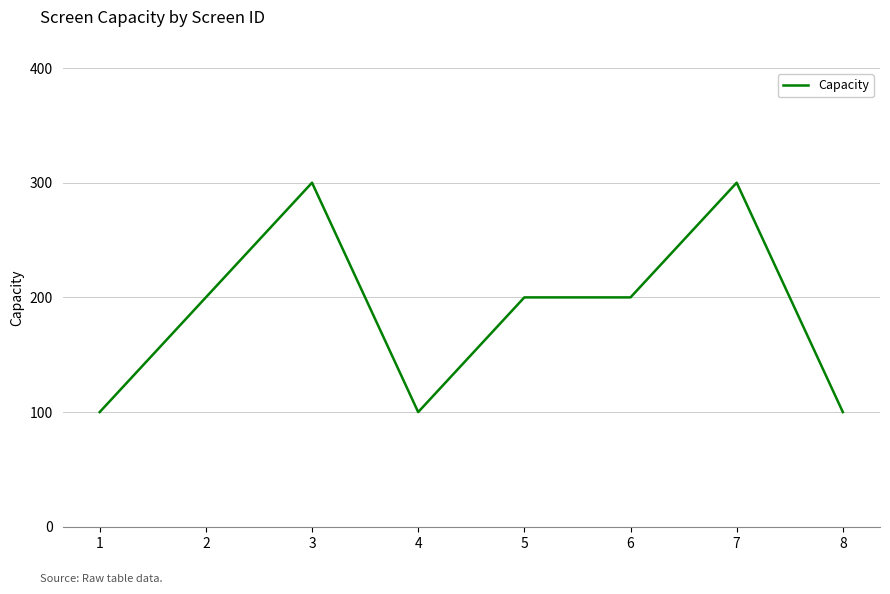

What is the greatest value displayed?

300